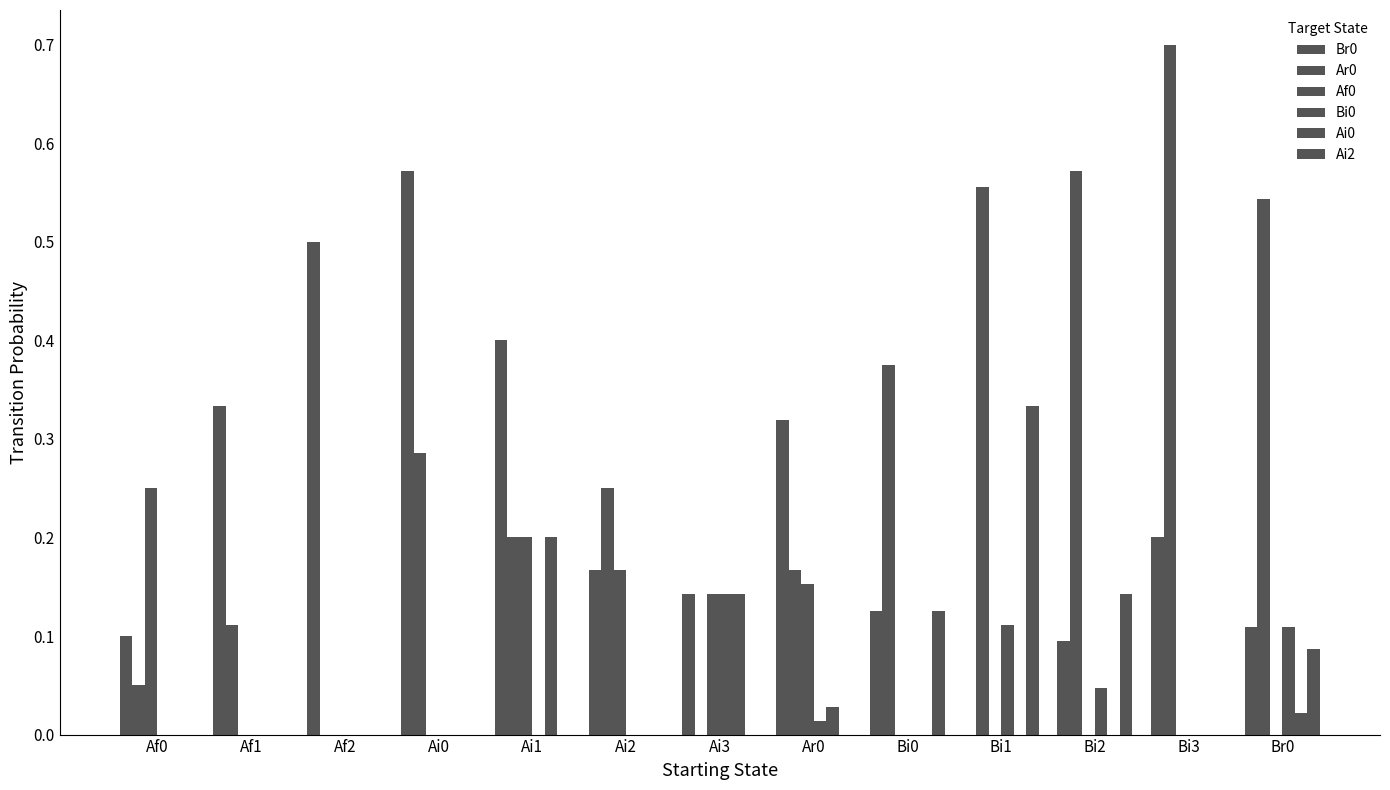

Are the bars horizontal?

No